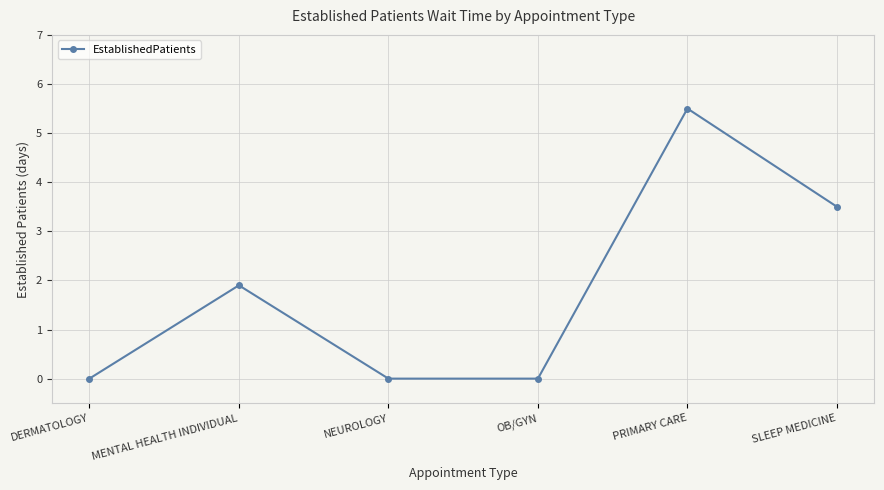

What position from the right is MENTAL HEALTH INDIVIDUAL?

5